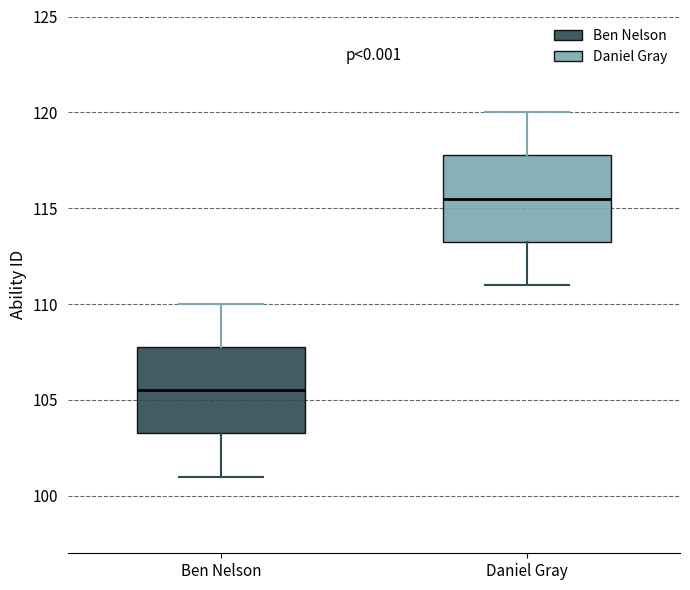

Where does the median line of the box for Daniel Gray sit on the y-axis? The values are not printed on the chart, so give them approximately, as read against the axis.

115.5